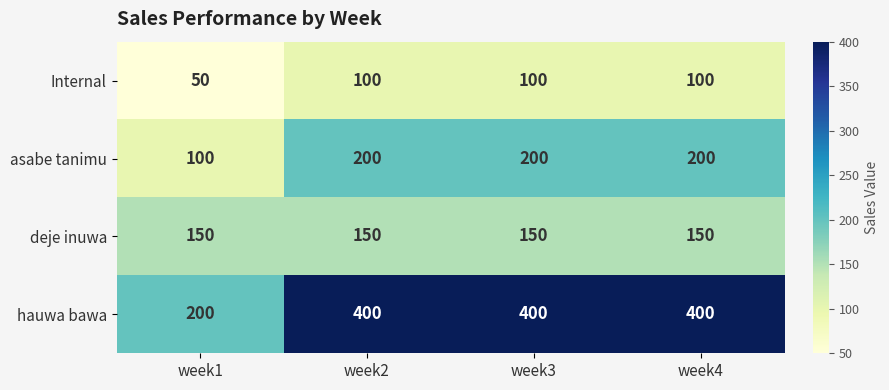

List the series in order of their peak value, lowest first.

Internal, deje inuwa, asabe tanimu, hauwa bawa